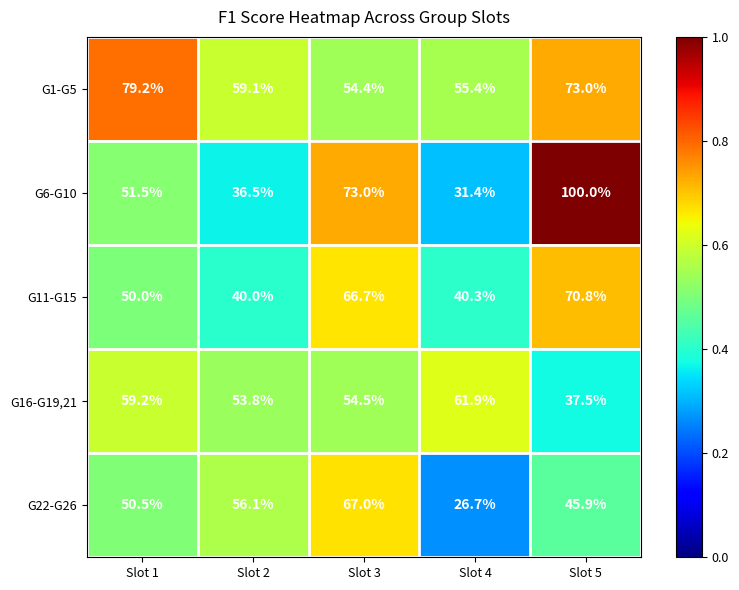

What is the spread (max minus min) of values at Slot 1?

29.2